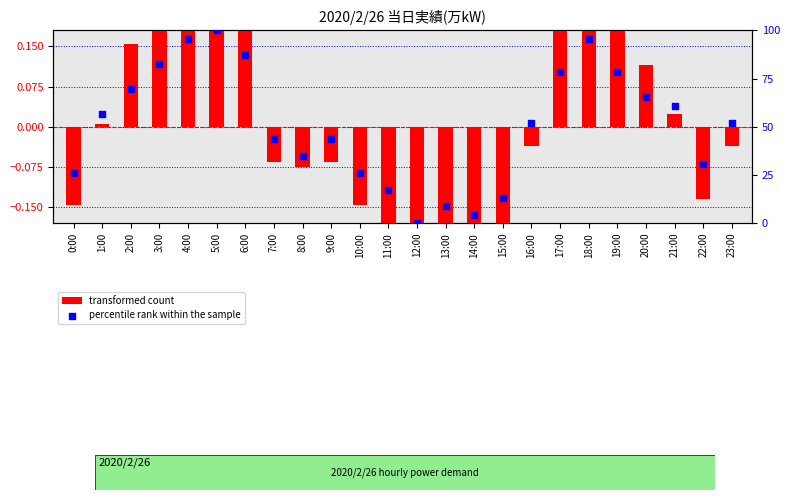

What are all the series names shown in the legend?

transformed count, percentile rank within the sample